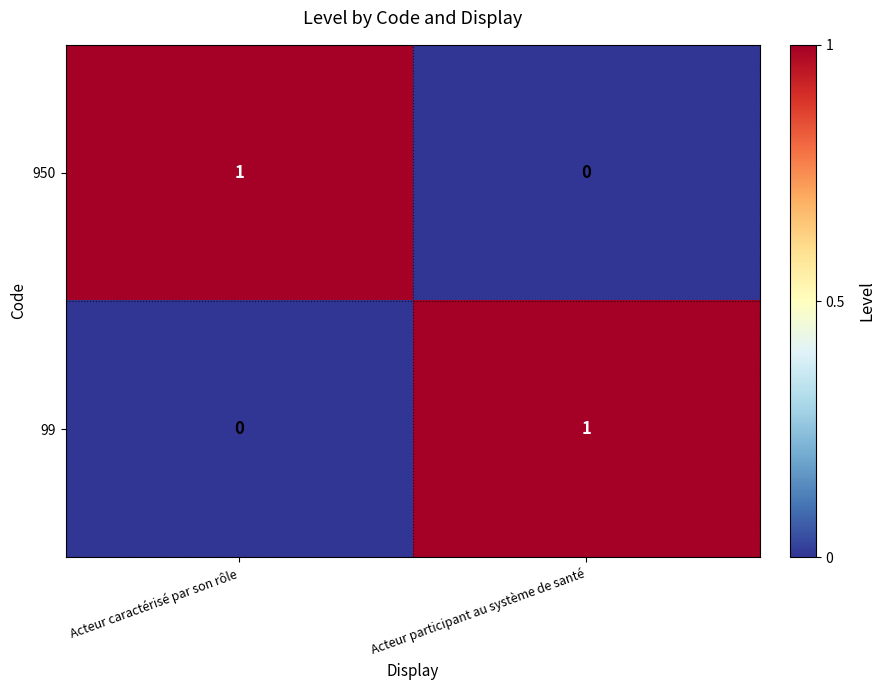

At which label is 99 closest to 0?

Acteur caractérisé par son rôle